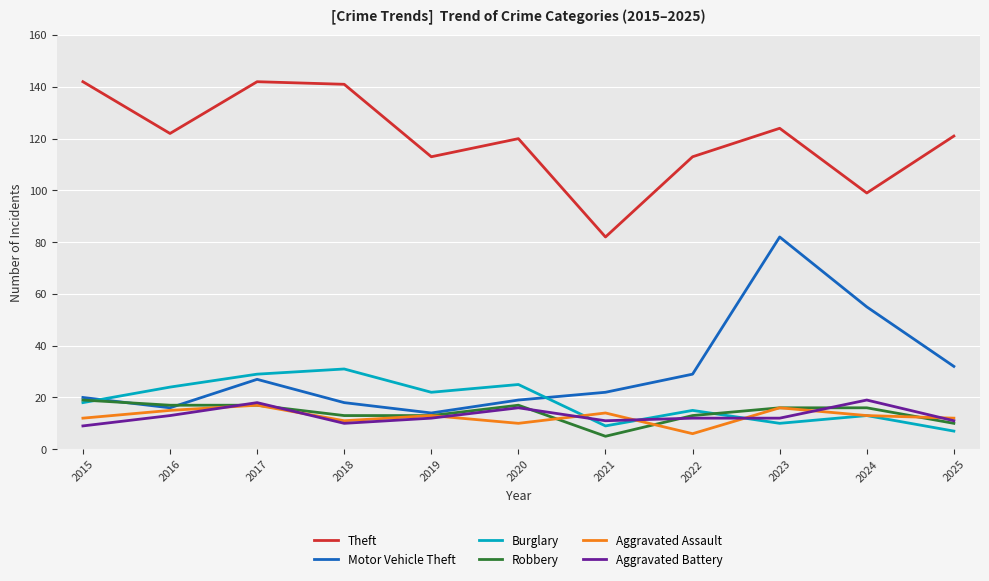

Which series has the widest spread of values?

Motor Vehicle Theft